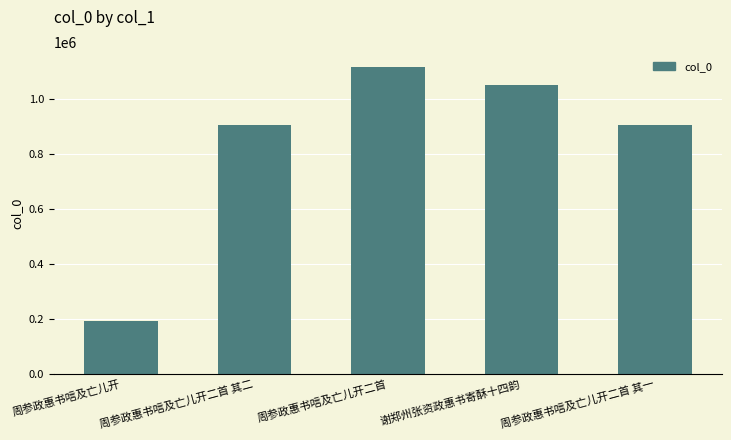

What is the change in value from 周参政惠书唁及亡儿开二首 to 谢郑州张资政惠书寄酥十四韵?

-65530